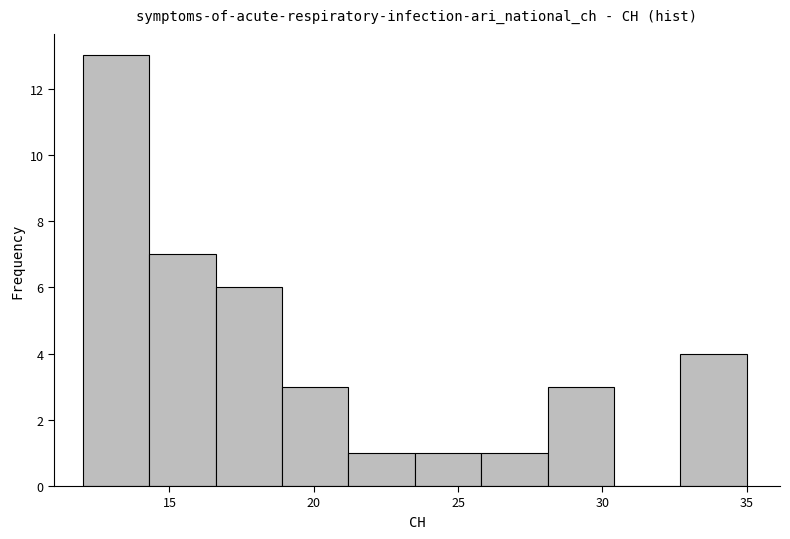

What is the height of the bar covering 23.5 to 25.8 on the x-axis? Neither the bar edges nor the heights are printed on the chart, so give them approximately, as read against the axes.

1